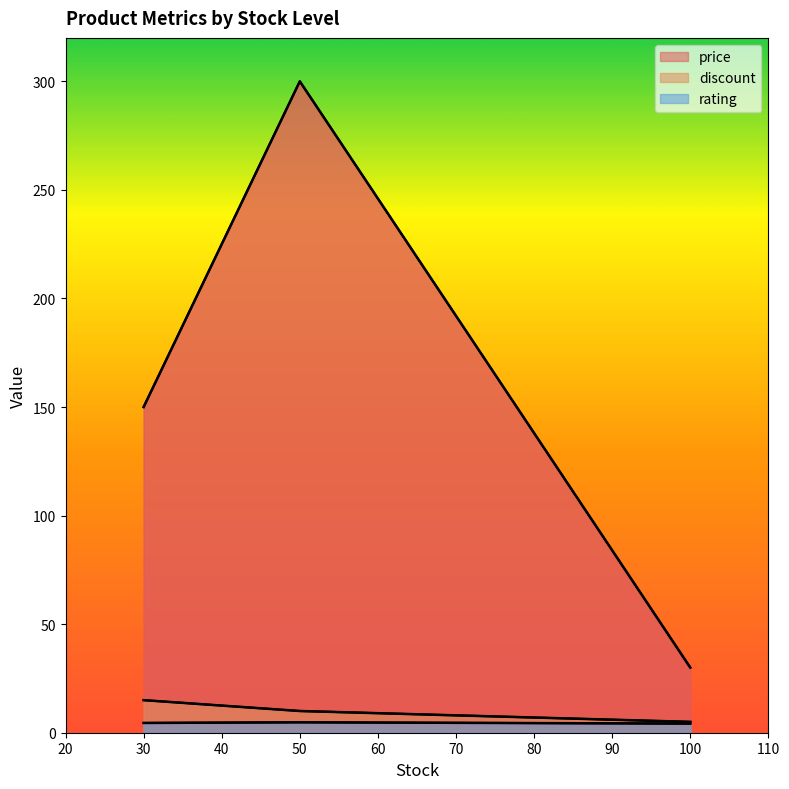

Between 30 and 50, which is larger?

30